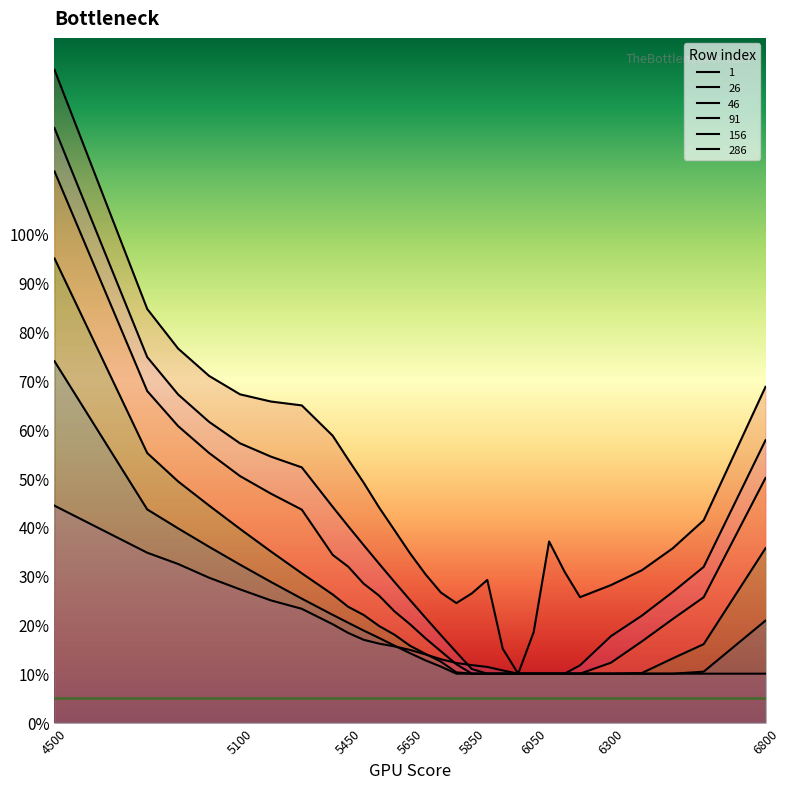

At which category is the sum across all series the highest?

4500